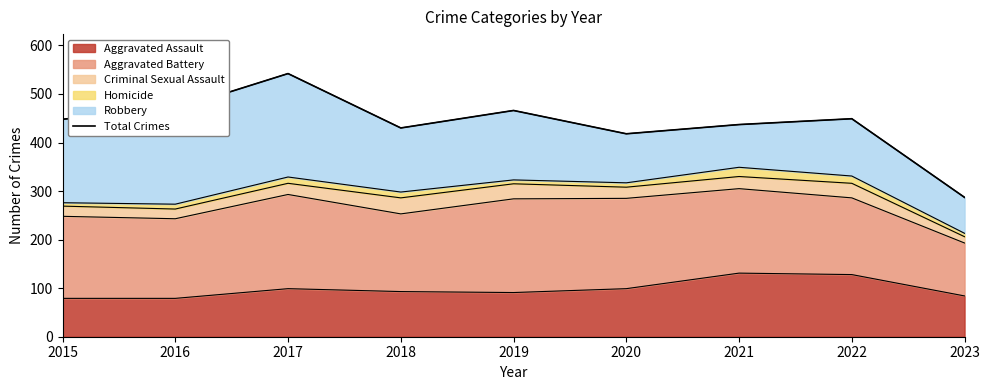

Rank the categories by value from lowest to highest.

2023, 2020, 2018, 2021, 2015, 2022, 2019, 2016, 2017